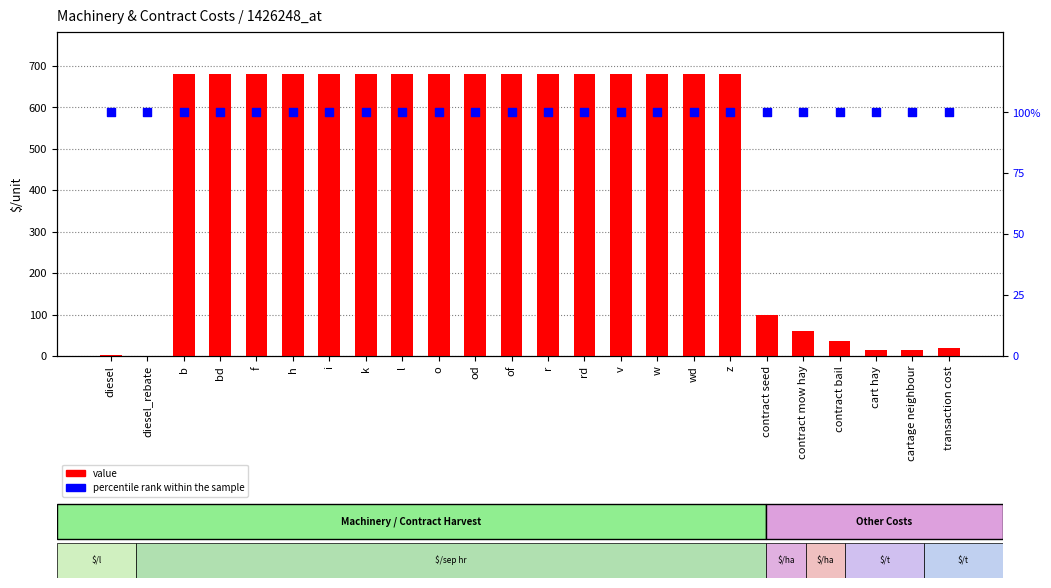

Which series has the largest Y range (max minus min)?

value